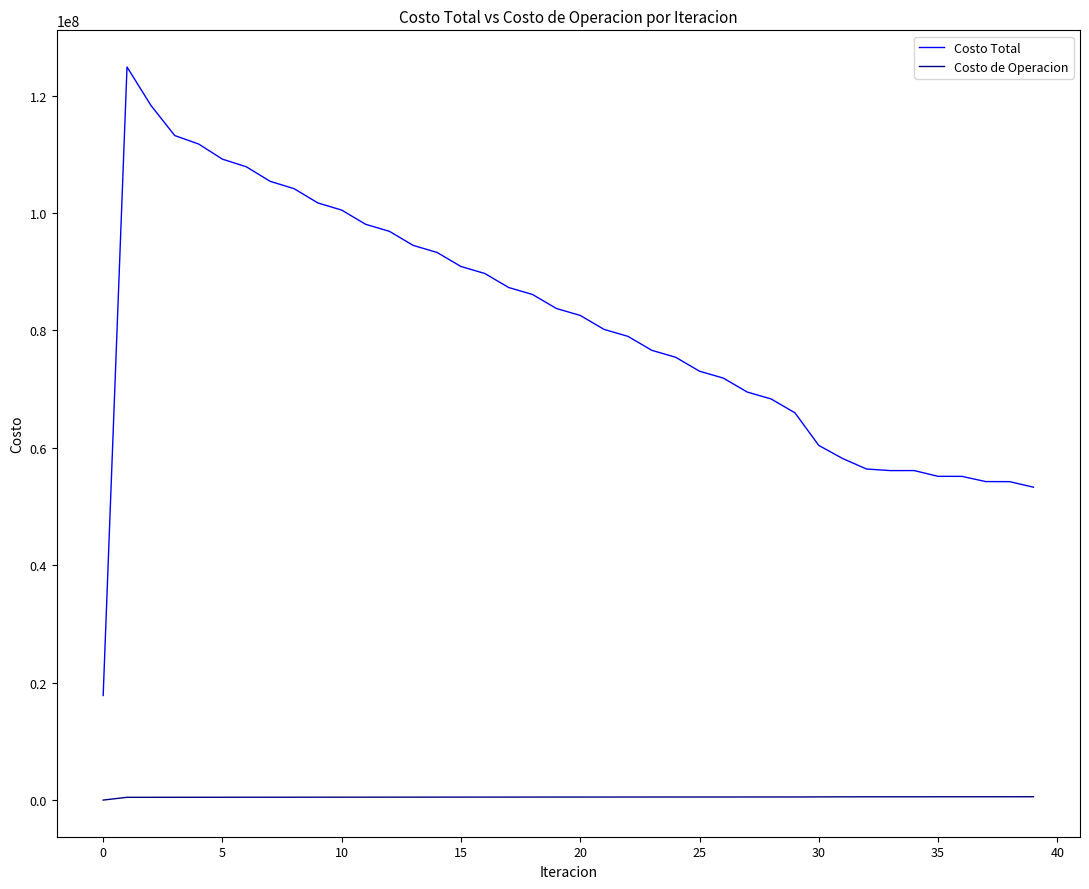

What is the difference between the maximum and second lowest values in the Costo Total series?

71573084.1